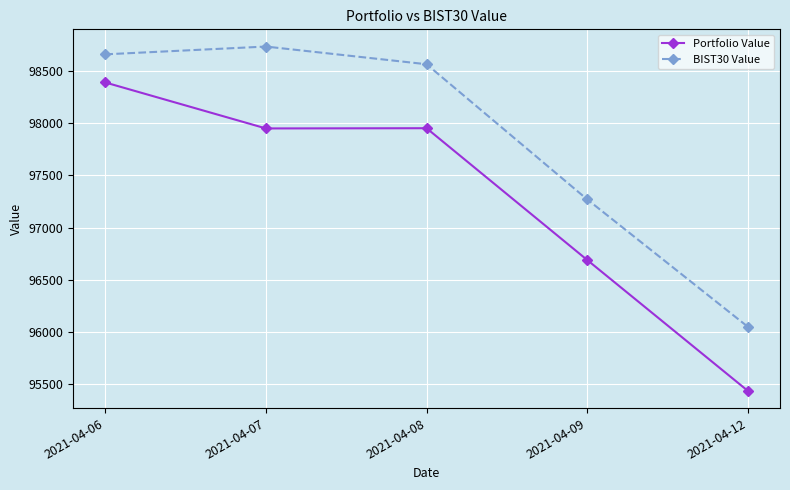

Is this an area chart (filled region under the line)?

No